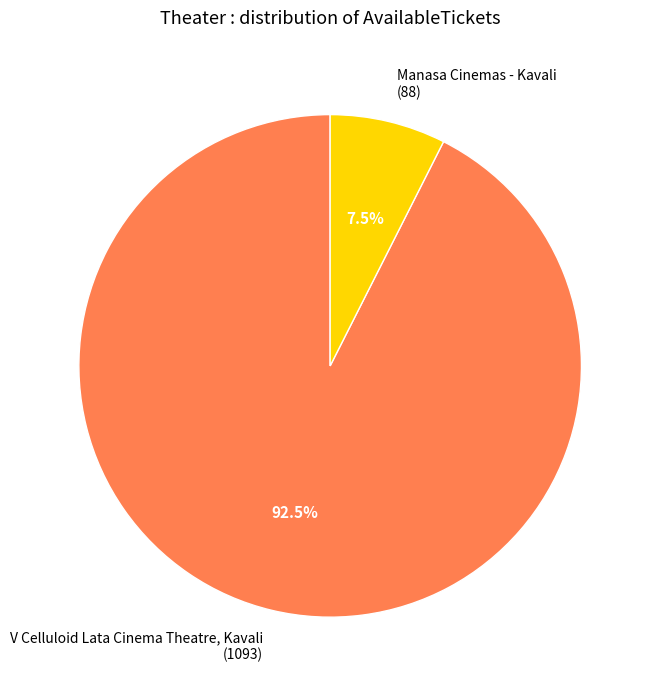

To the nearest percent, what is the difference between the V Celluloid Lata Cinema Theatre, Kavali and Manasa Cinemas - Kavali slice percentages?

85%